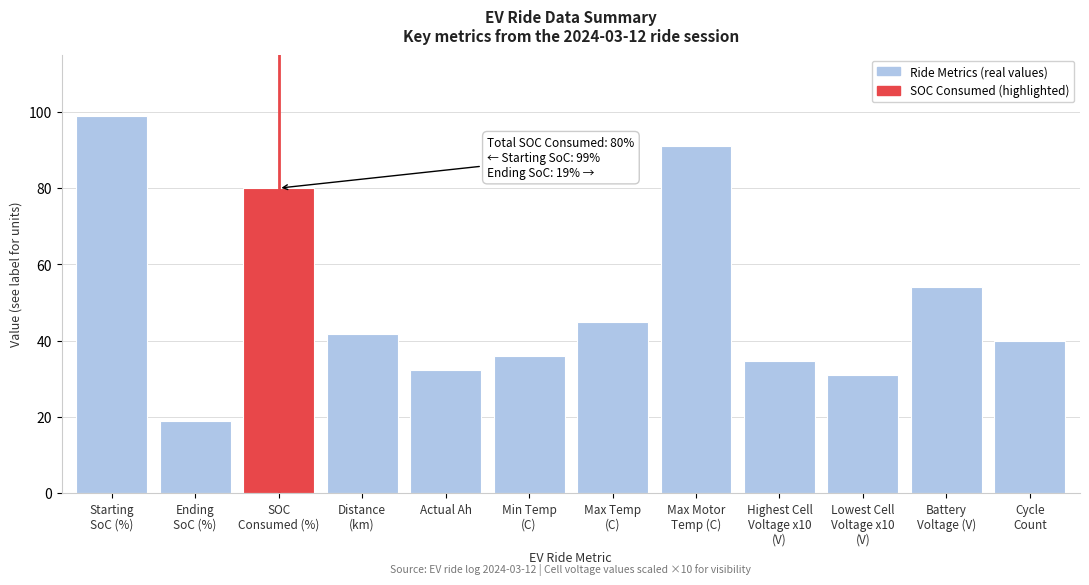

Reading left to right, list all the values displayed in this chart.

99.0	19.0	80.0	41.8	32.2	36.0	45.0	91.0	34.6	31.0	54.0	40.0